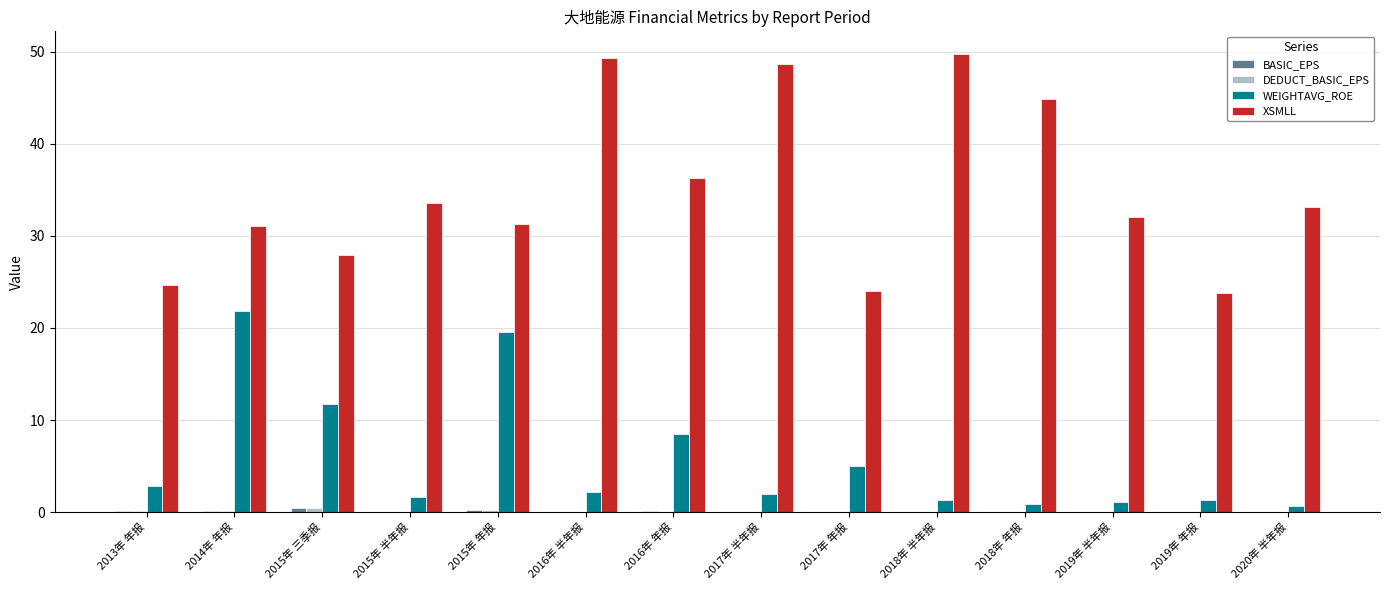

What is the greatest value displayed?

49.7